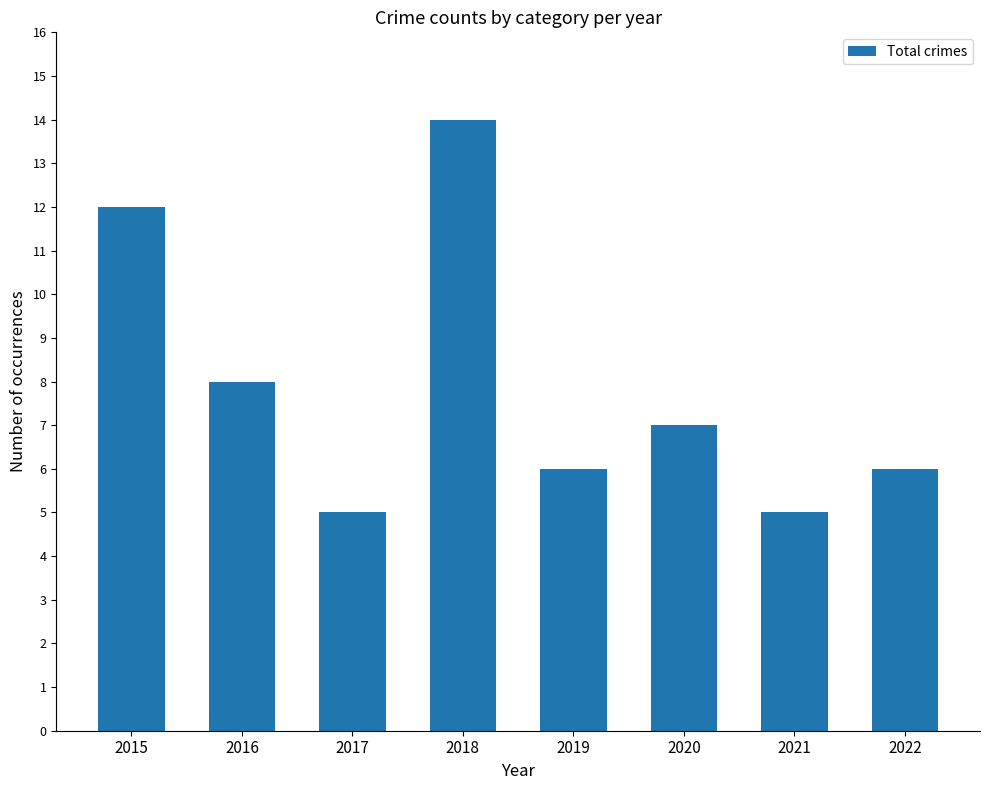

What is the value of the 3rd bar from the left?

5